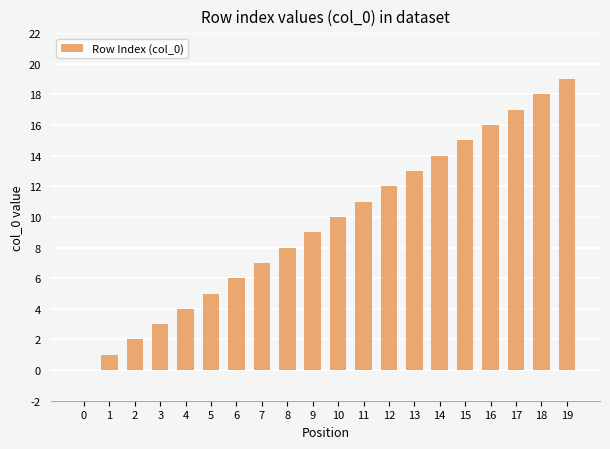

Which label corresponds to the largest value in the chart?

19